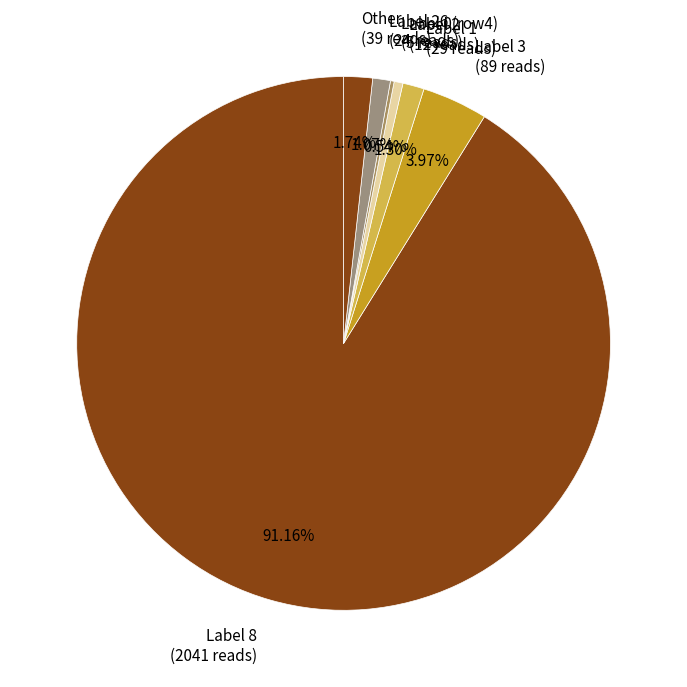

Between Label 2 (12 reads) and Other (39 reads), which is larger?

Other (39 reads)